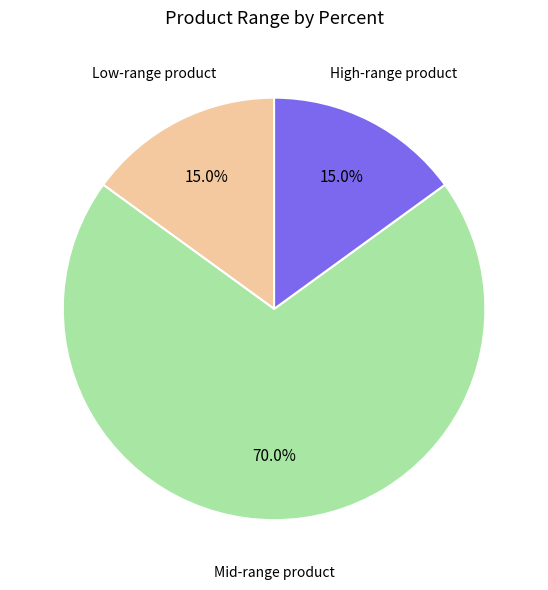

Is there any slice that represents more than half of the pie?

Yes